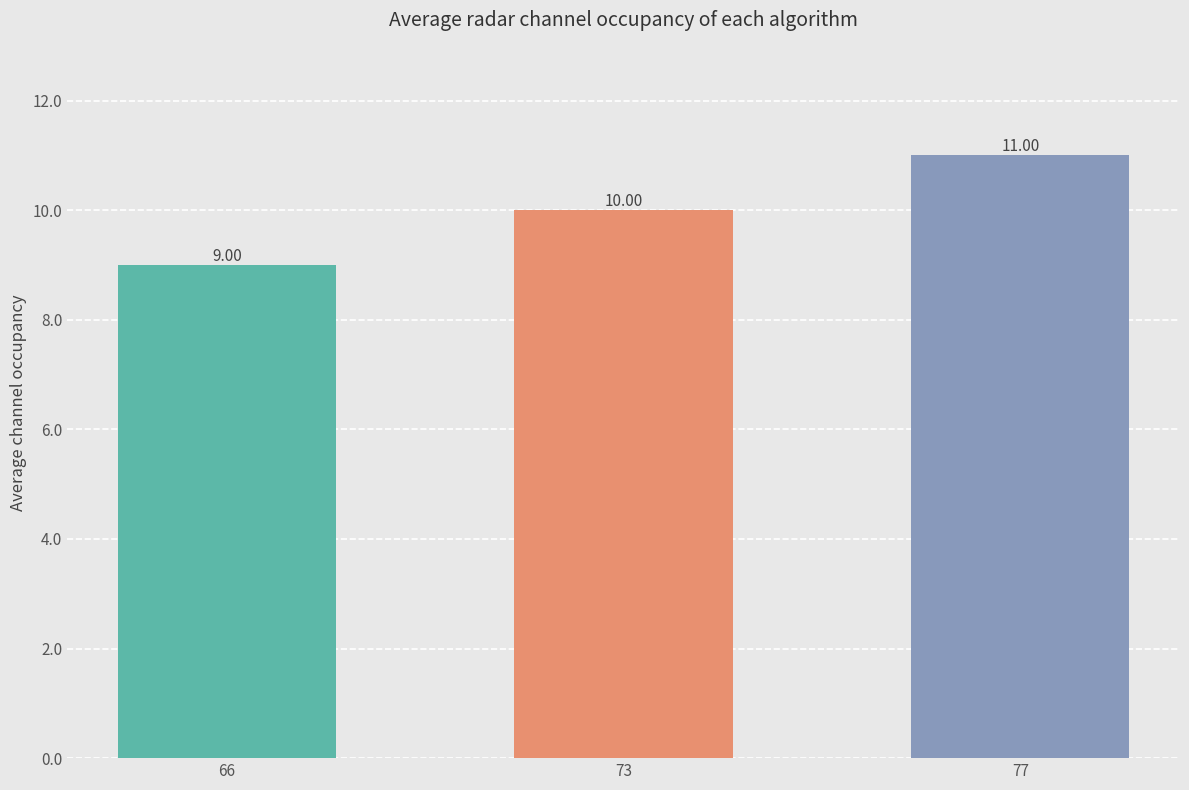

Count the values in the range 9 to 11.

3